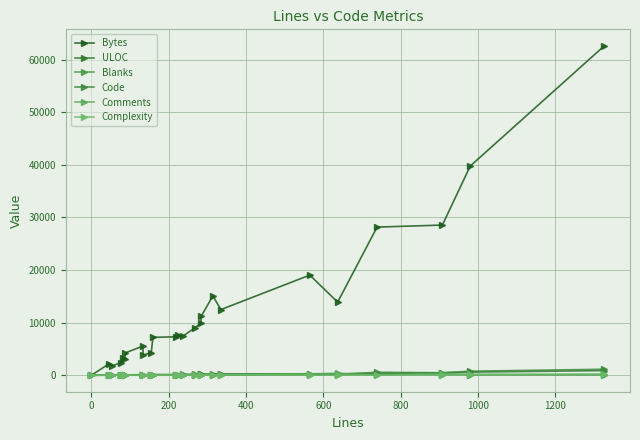

Does the chart have visible grid lines?

Yes